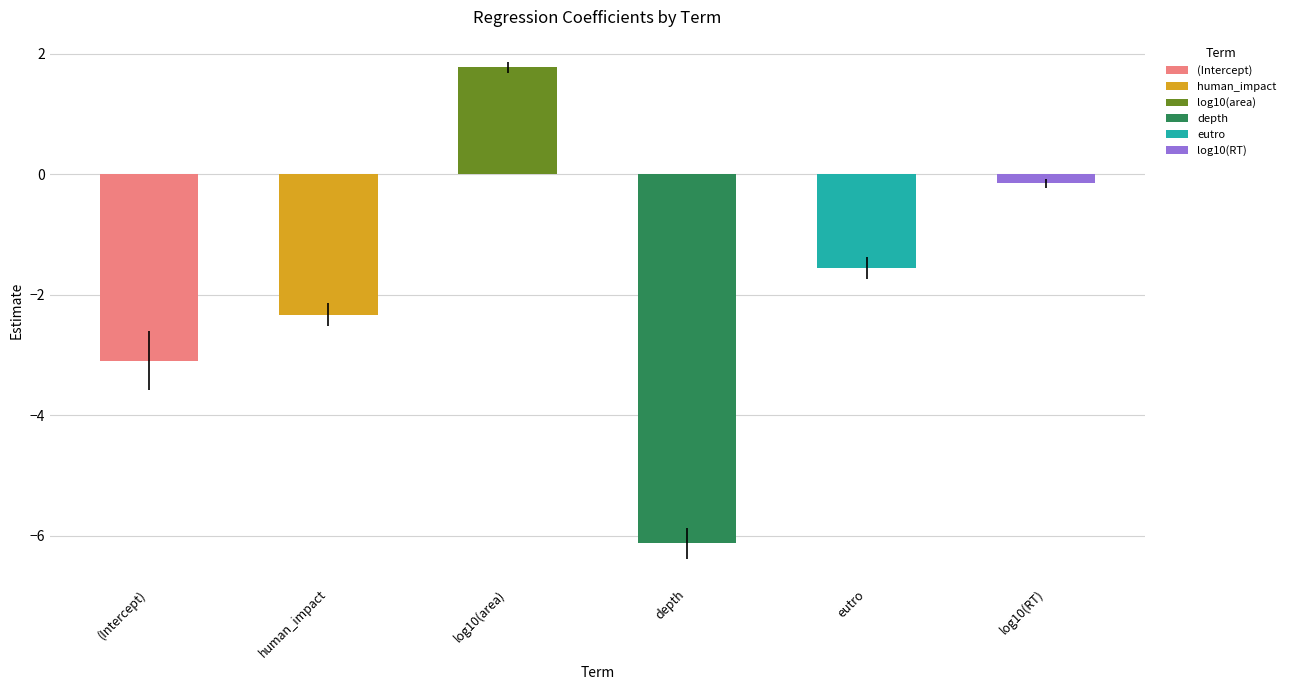

Are the bars horizontal?

No